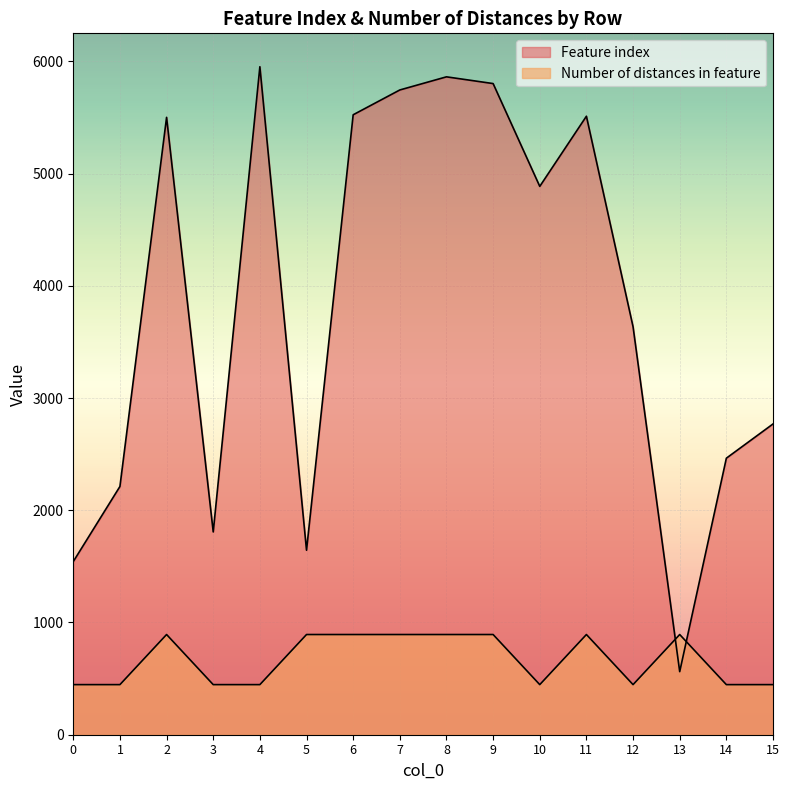

In Number of distances in feature, how many points are lower than both neighbors (excluding endpoints)?

2